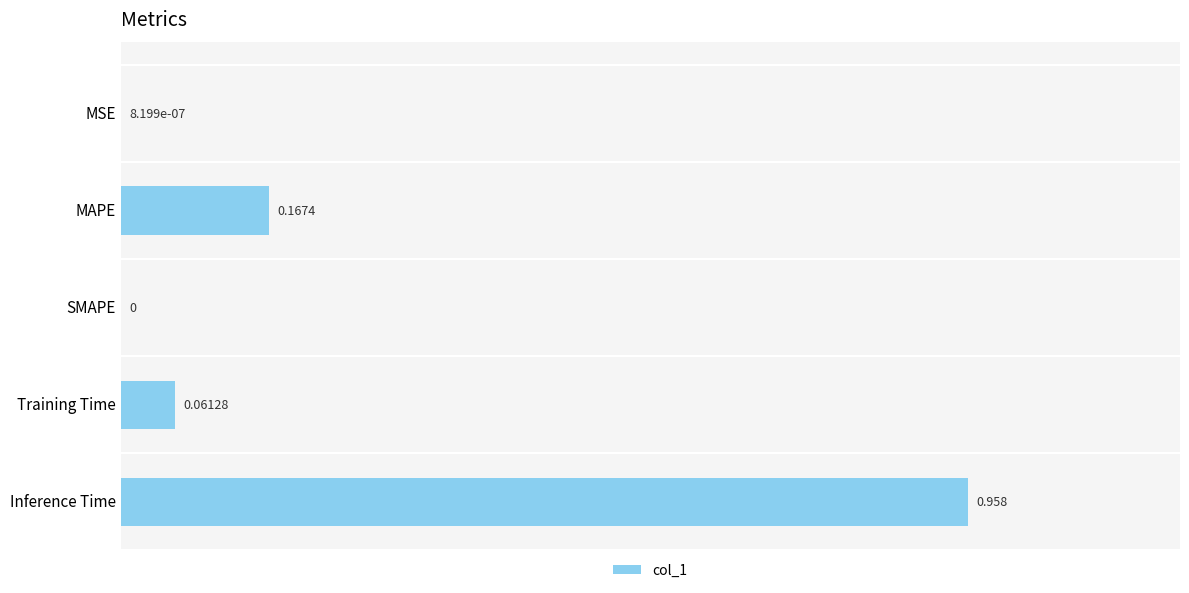

How many data points are above 0?

4